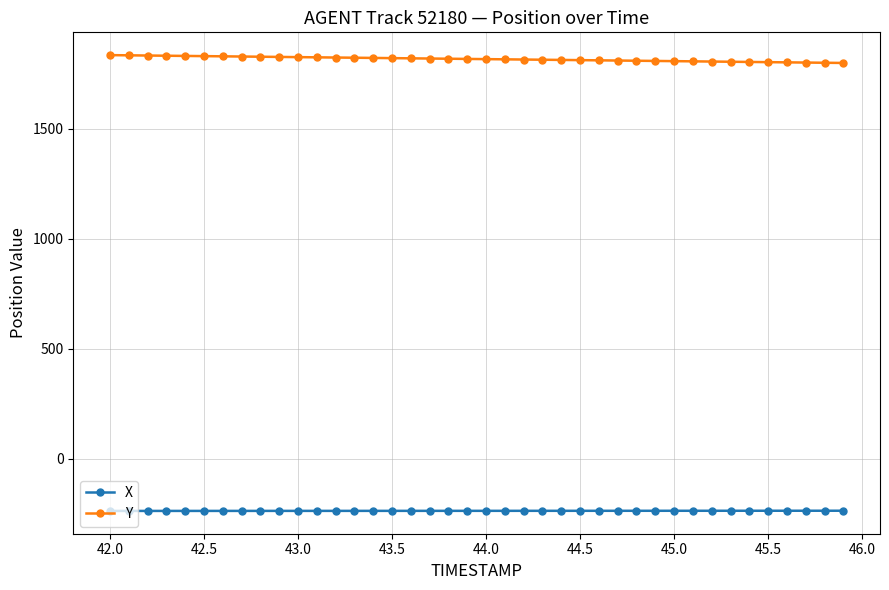

True or false: Y and X intersect in this chart.

False